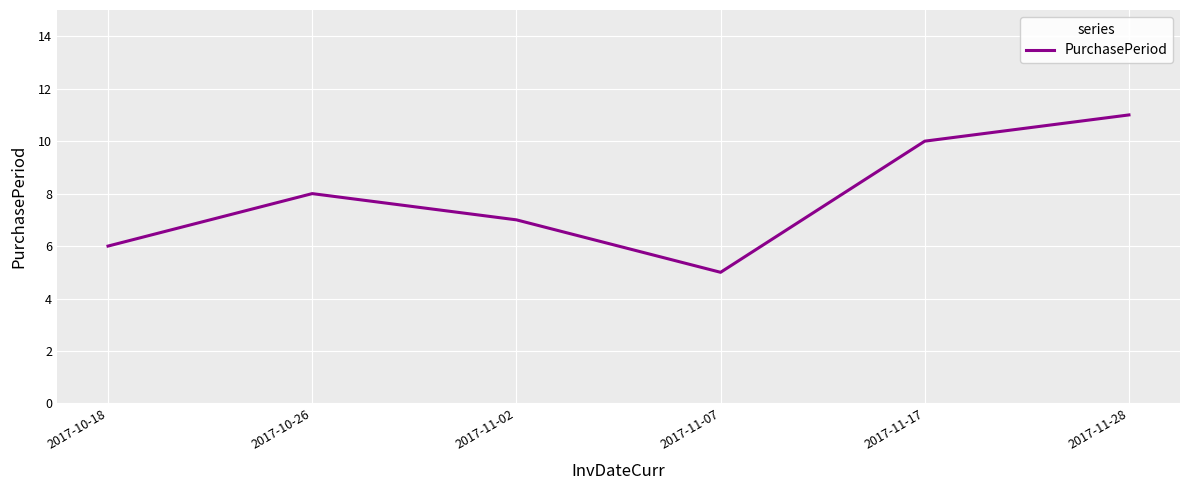

What is the difference between the second highest and minimum values?

5